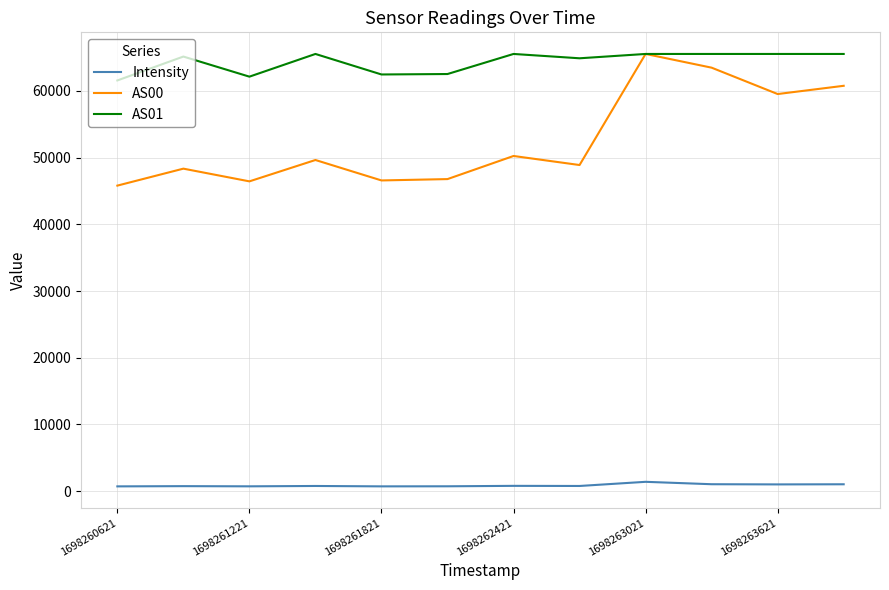

Which series has the largest range (max minus min)?

AS00